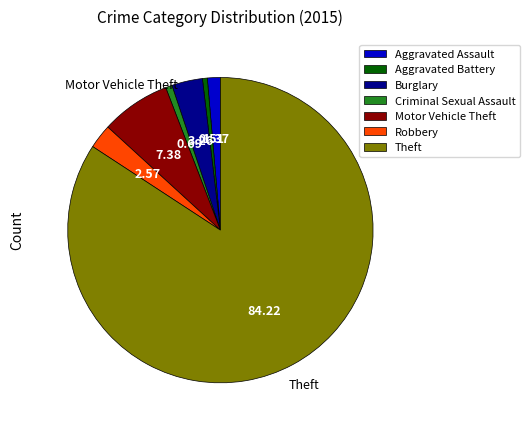

Which slice is the largest?

Theft